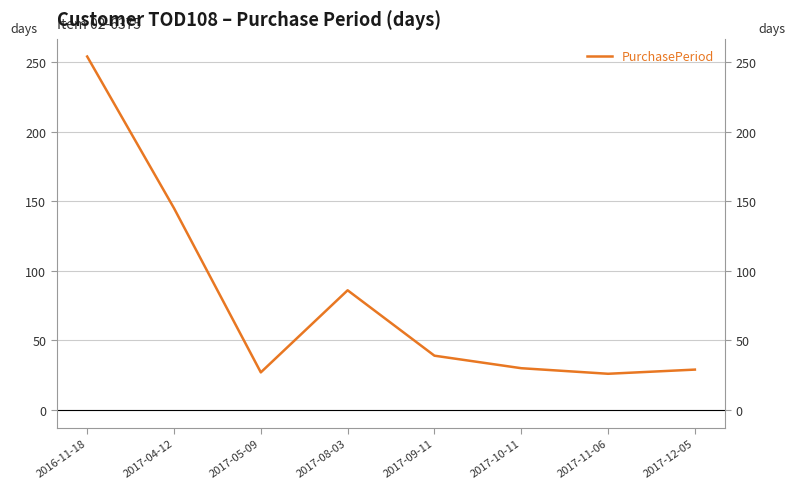

List the labels in order of value, smallest first.

2017-11-06, 2017-05-09, 2017-12-05, 2017-10-11, 2017-09-11, 2017-08-03, 2017-04-12, 2016-11-18